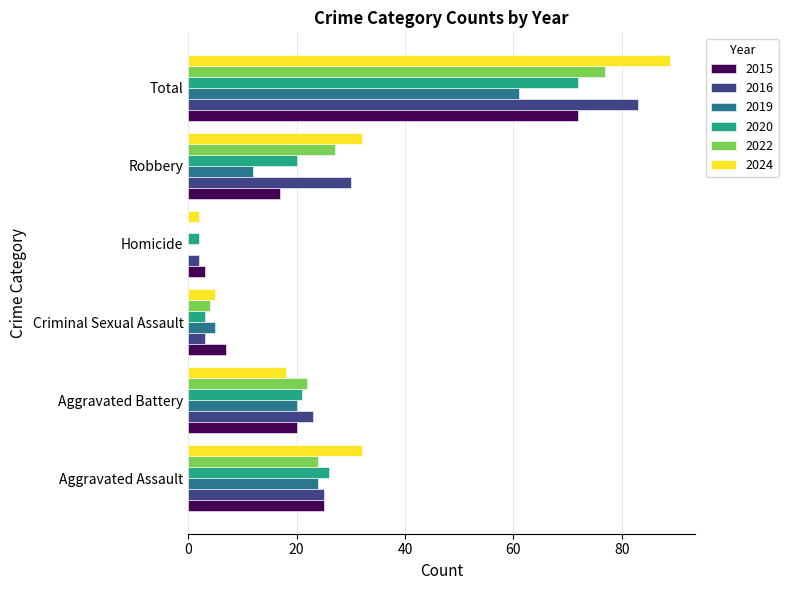

How many distinct data groups are displayed?

6